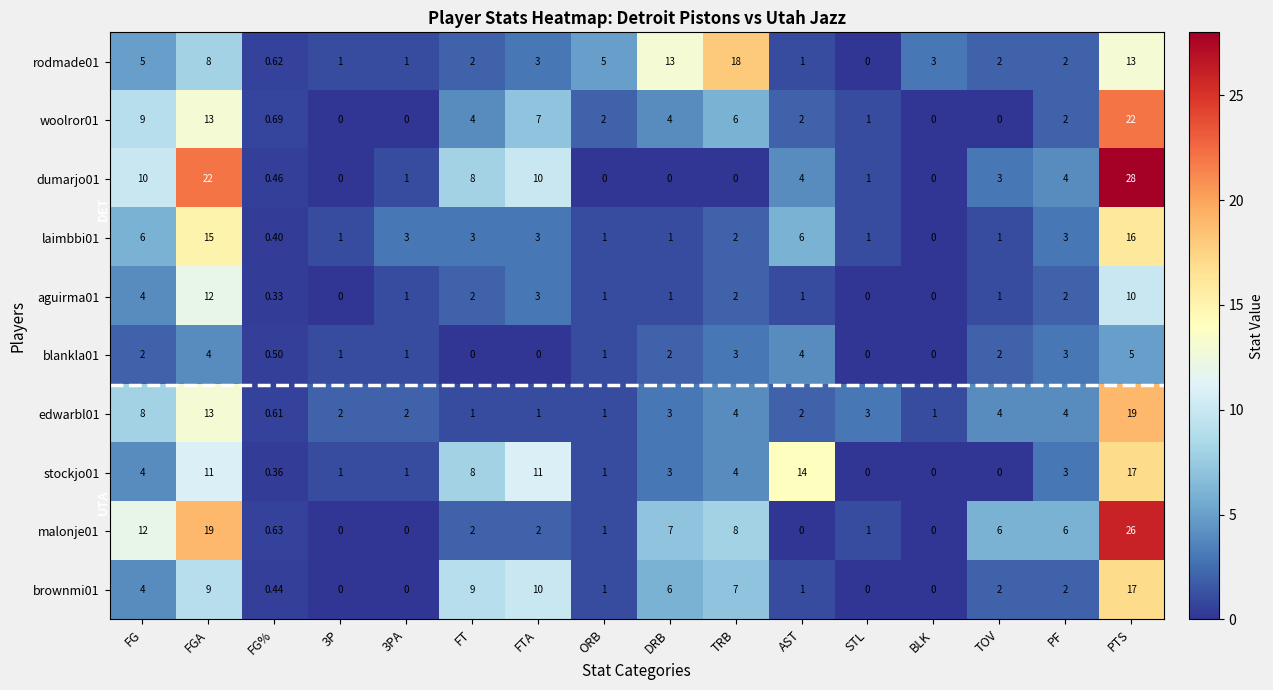

Which category has the highest value in the rodmade01 series?

TRB